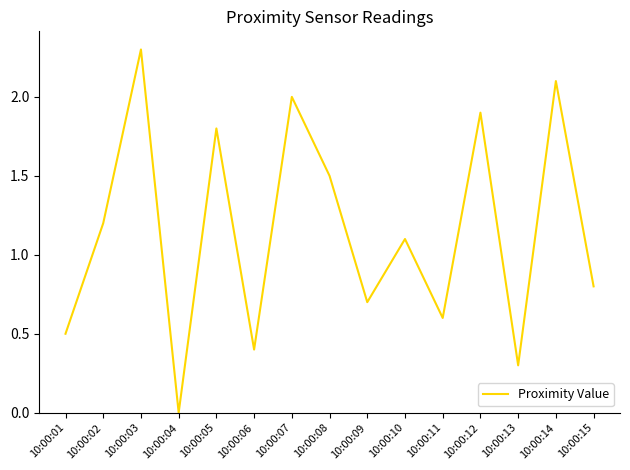

What is the sum of all values?

17.2